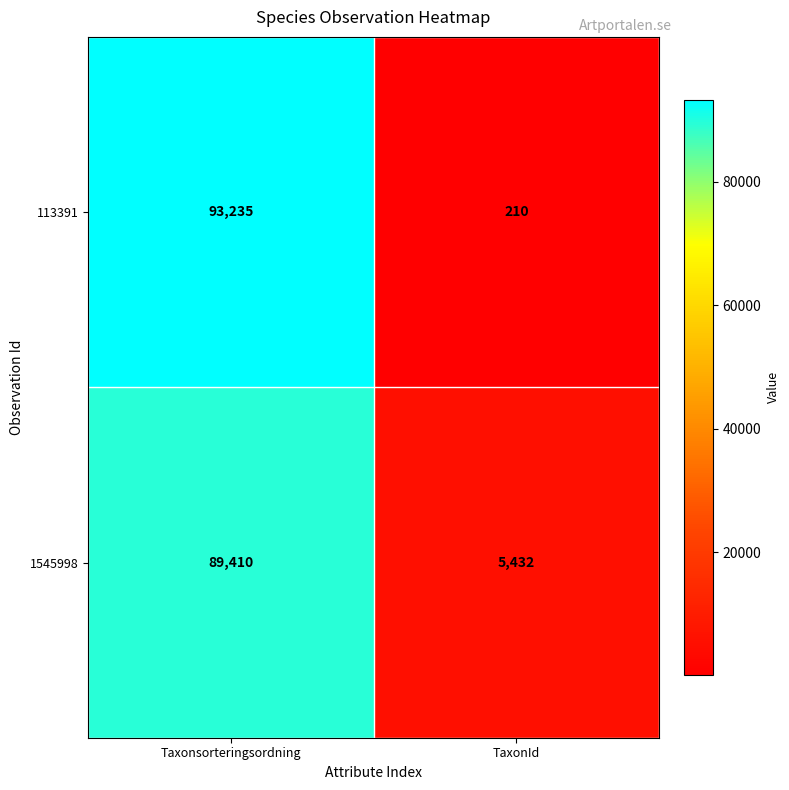

What is the greatest value displayed?

93235